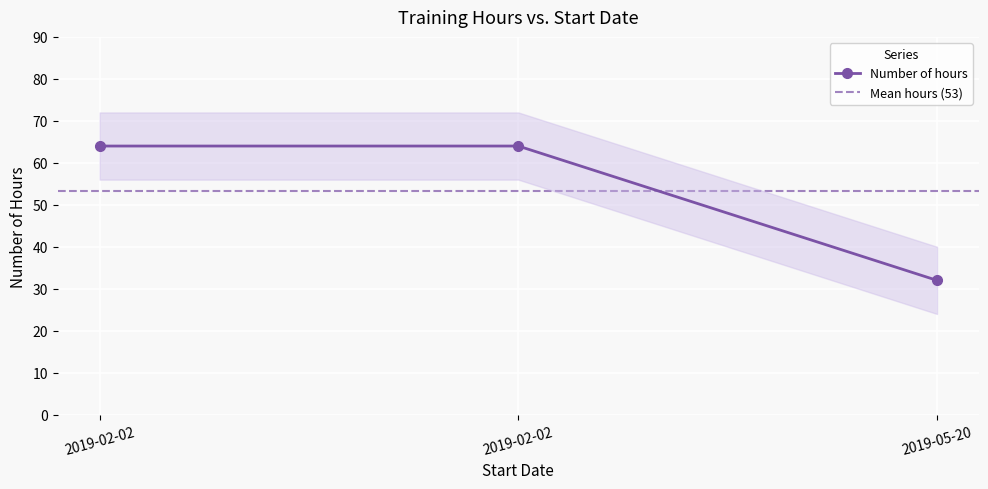

List the labels in order of value, smallest first.

2019-05-20, 2019-02-02, 2019-02-02